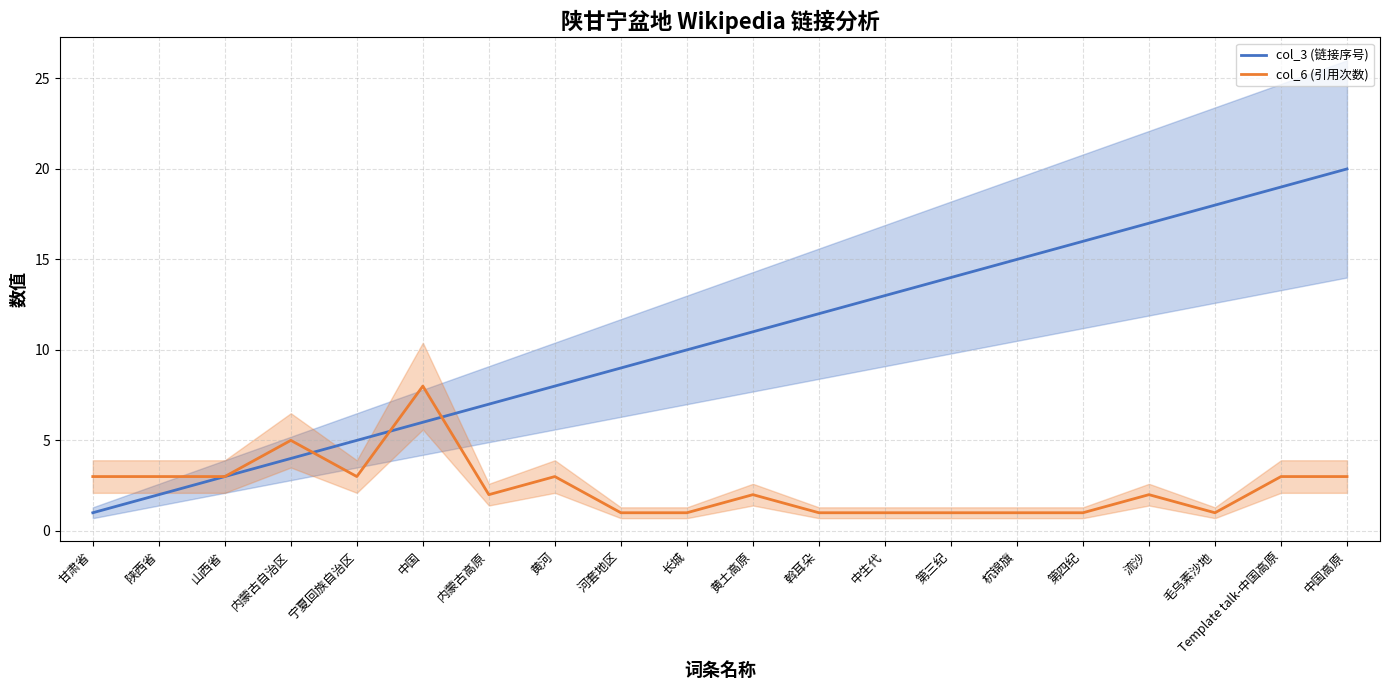

How many data points does each series have?

20